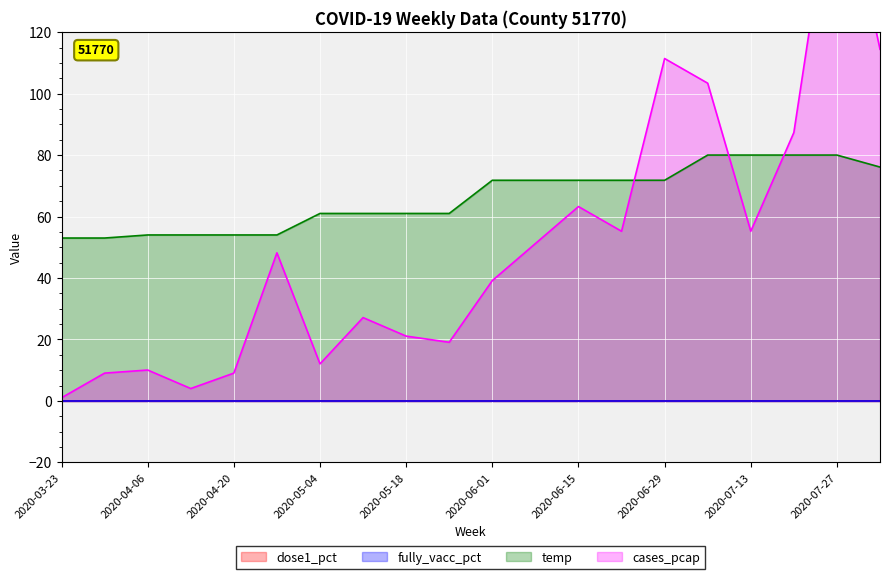

Where does the cases_pcap series first go above 48?

2020-04-27